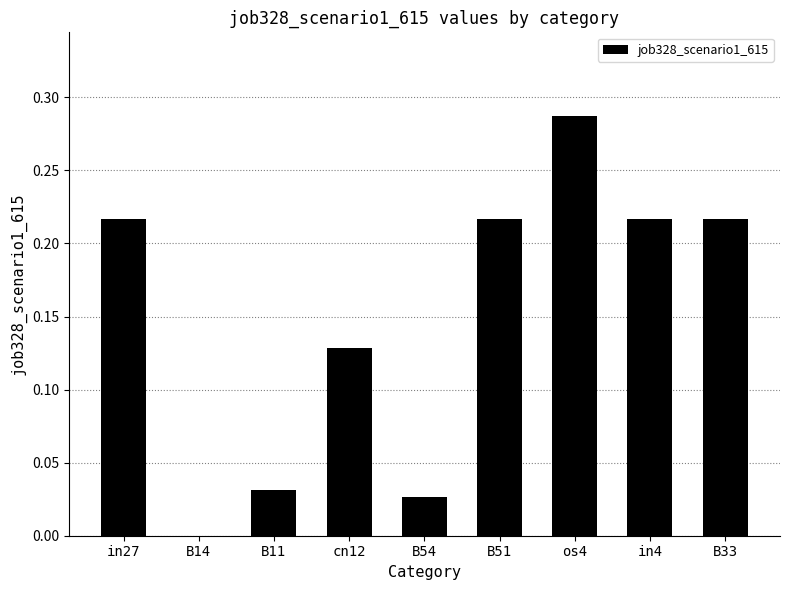

How many data points does each series have?

9